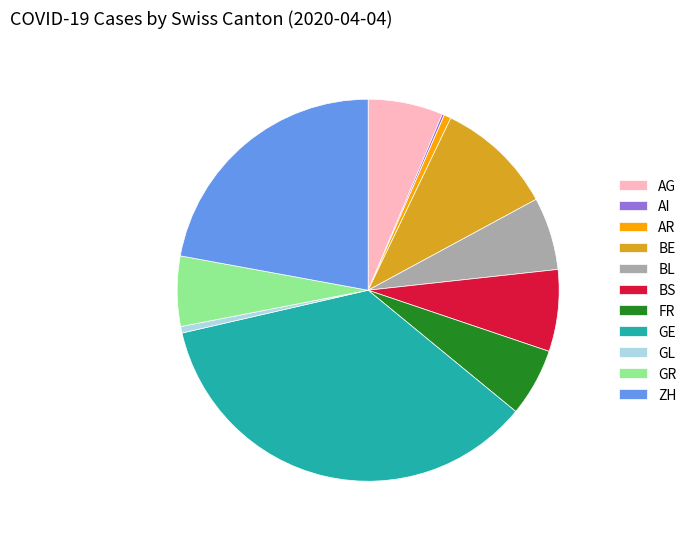

Is there a majority slice in this chart?

No